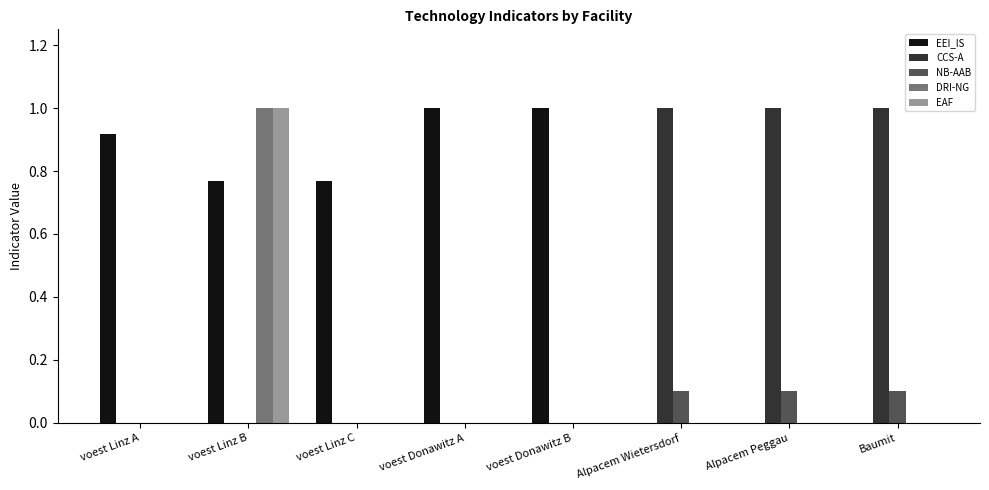

What is the sum of the DRI-NG values at voest Linz B and voest Donawitz B?

1.0